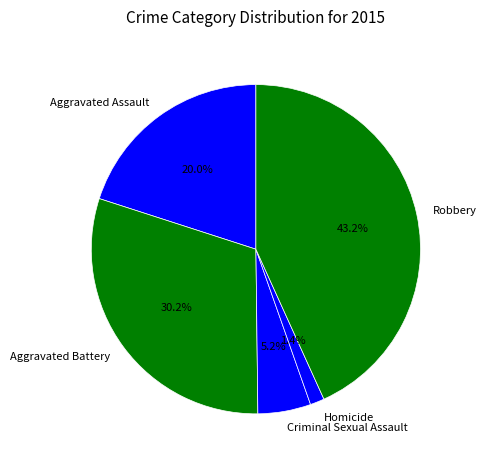

What percentage is the Criminal Sexual Assault slice, to the nearest percent?

5%